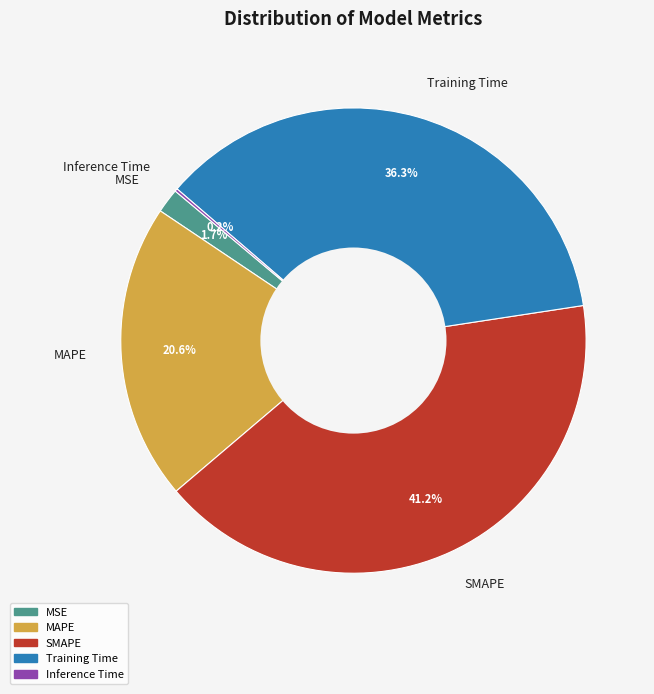

To the nearest percent, what is the average slice percentage?

20%